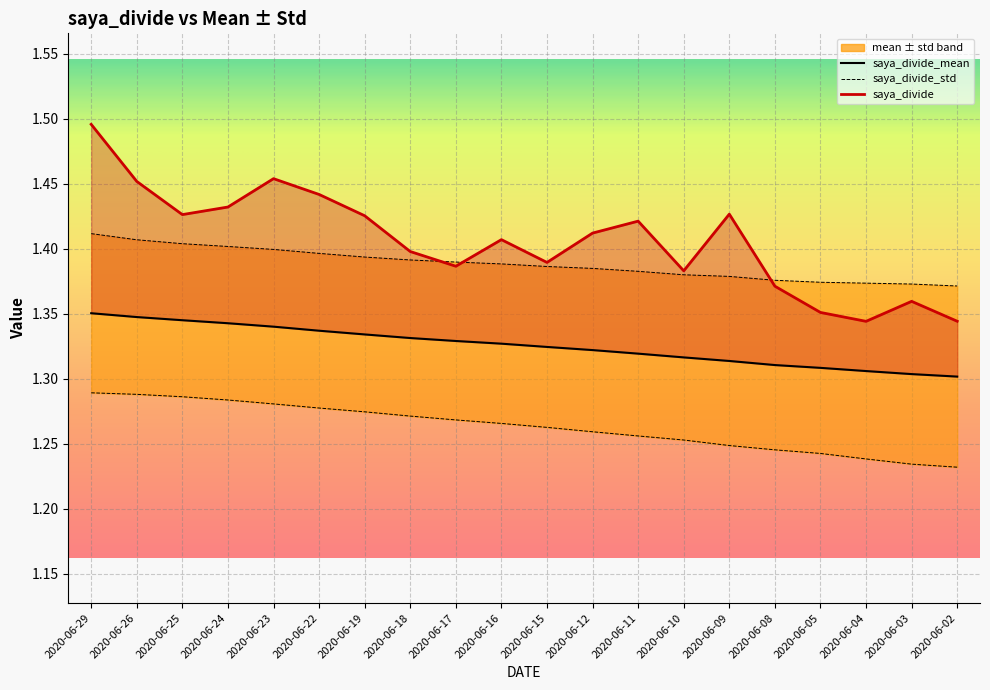

What is the value of the saya_divide point at the 17th from the left?

1.4